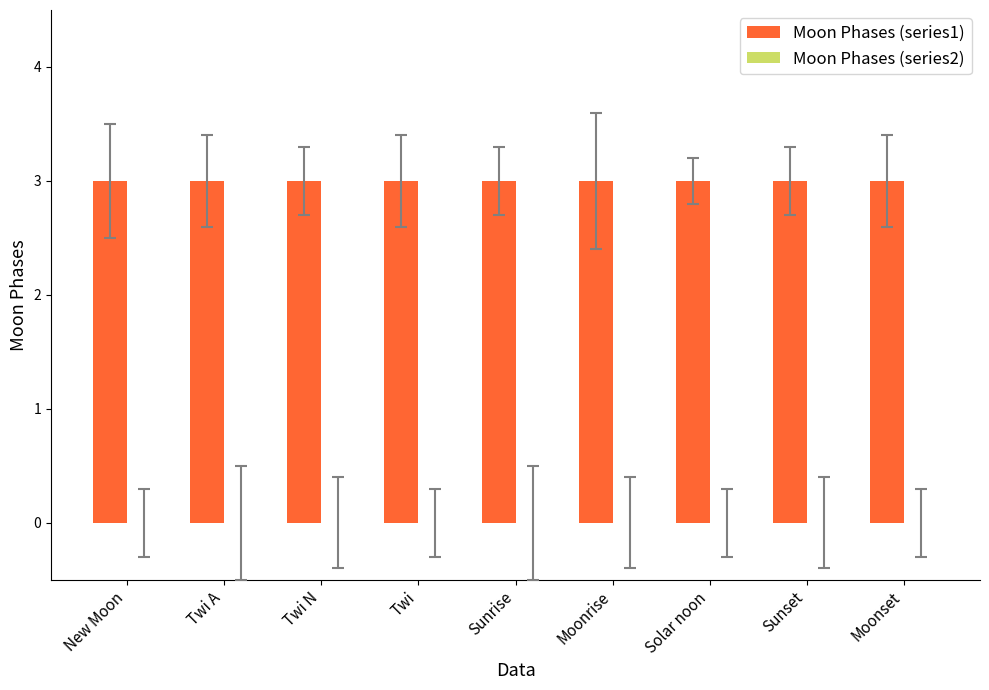

Which series has the largest total across all categories?

Moon Phases (series1)